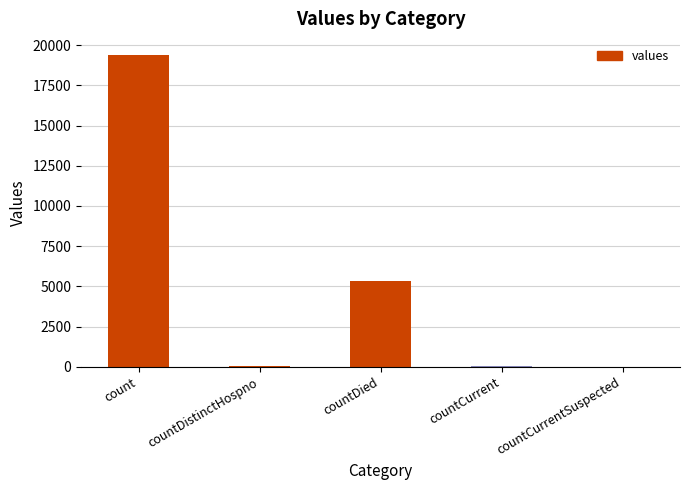

Is it true that the value at count is 6111?

False